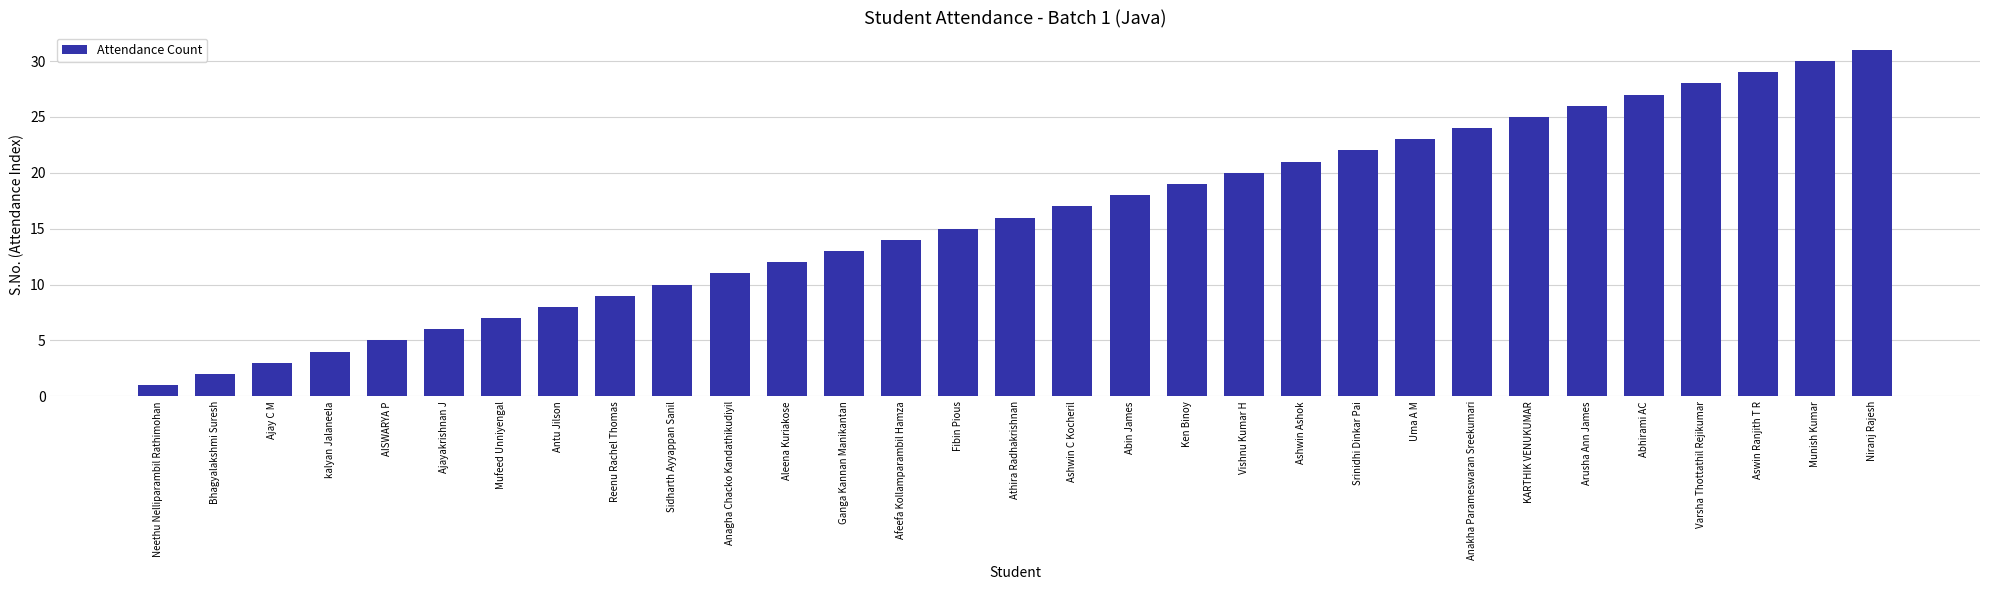

Rank the categories by value from lowest to highest.

Neethu Nelliparambil Rathimohan, Bhagyalakshmi Suresh, Ajay C M, kalyan Jalaneela, AISWARYA P, Ajayakrishnan J, Mufeed Unniyengal, Antu Jilson, Reenu Rachel Thomas, Sidharth Ayyappan Sanil, Anagha Chacko Kandathikudiyil, Aleena Kuriakose, Ganga Kannan Manikantan, Afeefa Kollamparambil Hamza, Fibin Pious, Athira Radhakrishnan, Ashwin C Kocheril, Abin James, Ken Binoy, Vishnu Kumar H, Ashwin Ashok, Srinidhi Dinkar Pai, Uma A M, Anakha Parameswaran Sreekumari, KARTHIK VENUKUMAR, Arusha Ann James, Abhirami AC, Varsha Thottathil Rejikumar, Aswin Ranjith T R, Munish Kumar, Niranj Rajesh